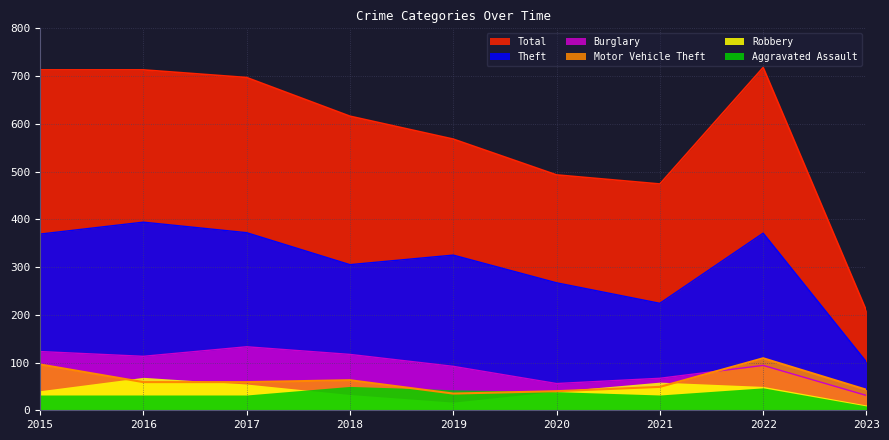

Which series has the largest total across all categories?

Total